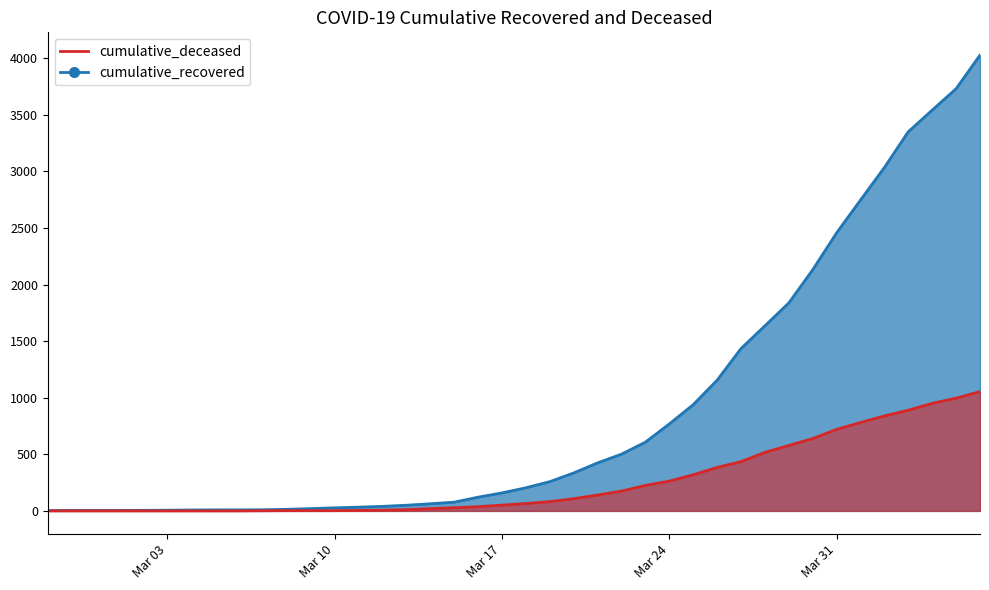

Which label corresponds to the smallest value in the chart?

Mar 03